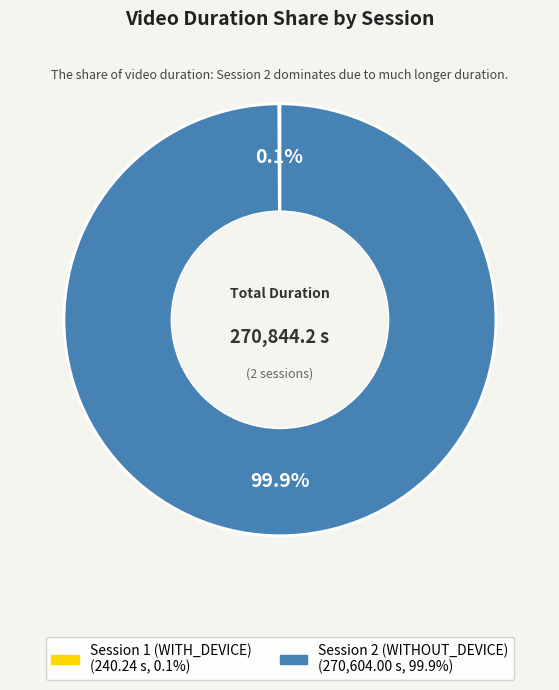

What percentage is NOT represented by Session 2 (WITHOUT_DEVICE)?

0.1%